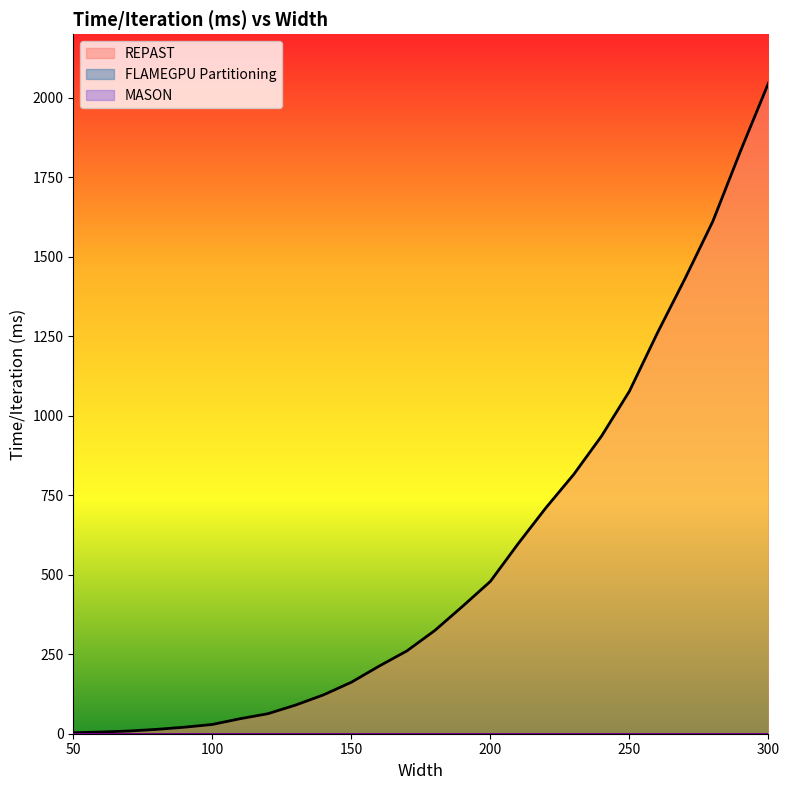

At which category does the chart reach its peak across all series?

300